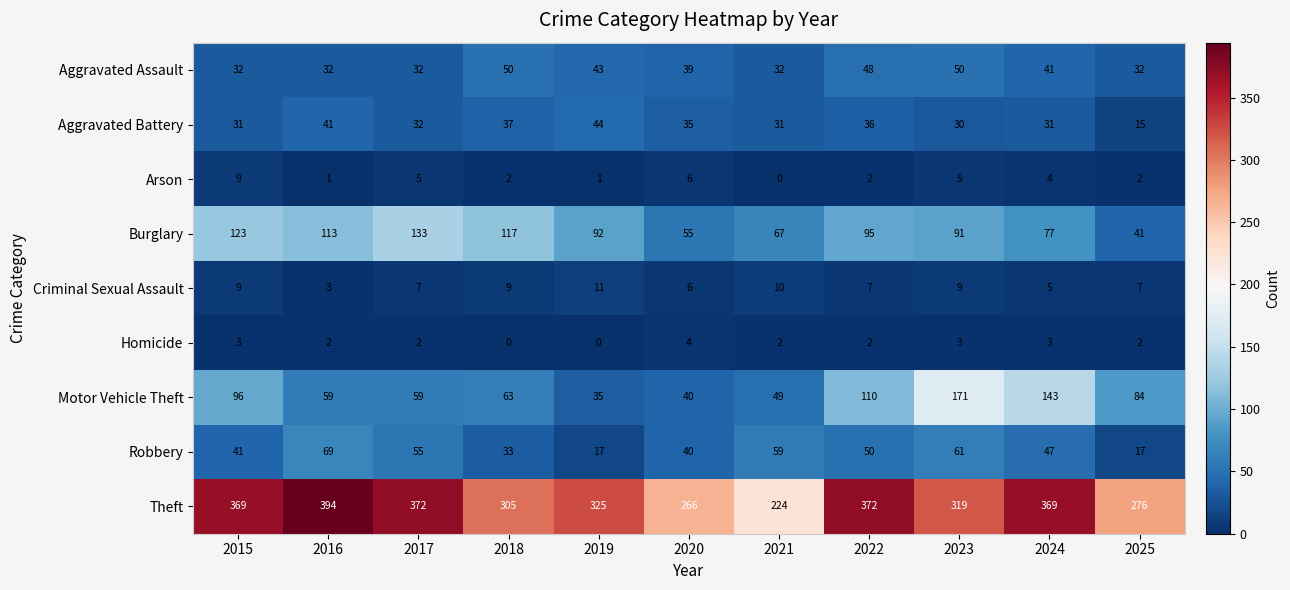

What is the difference between the maximum and minimum values in the Criminal Sexual Assault series?

8